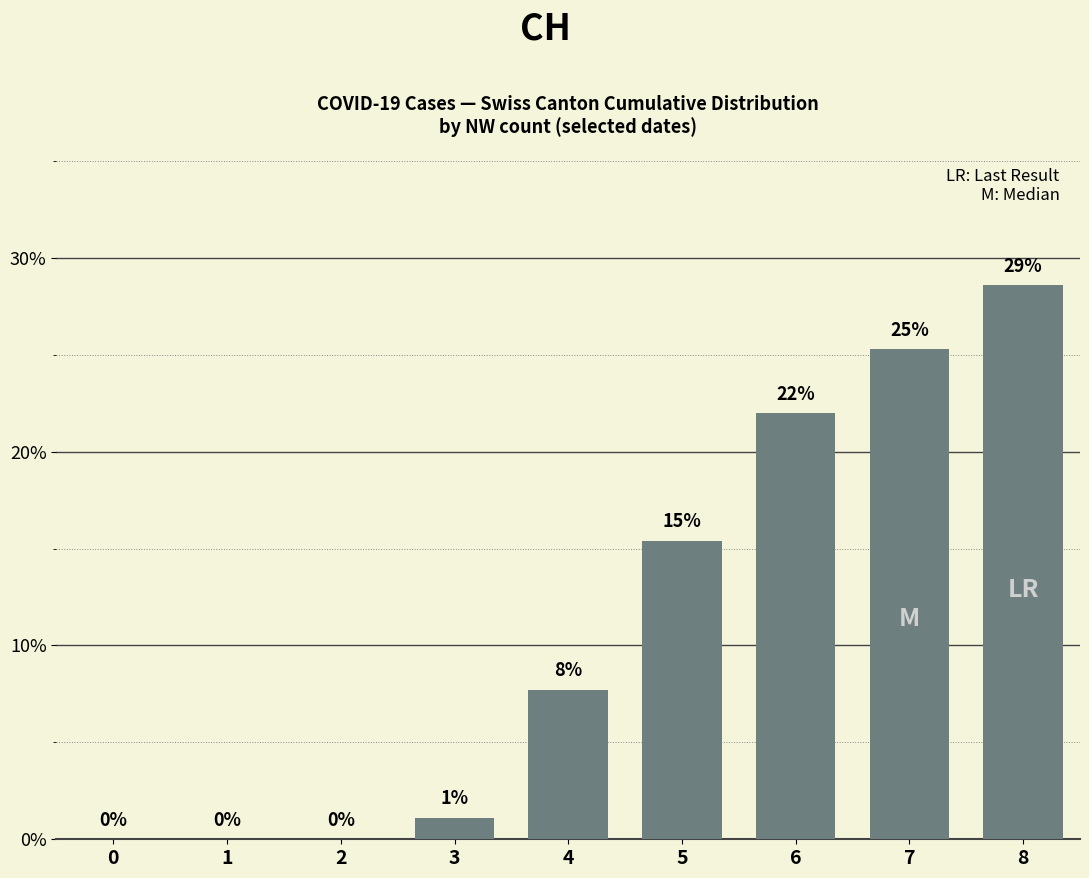

What is the greatest value displayed?

0.3